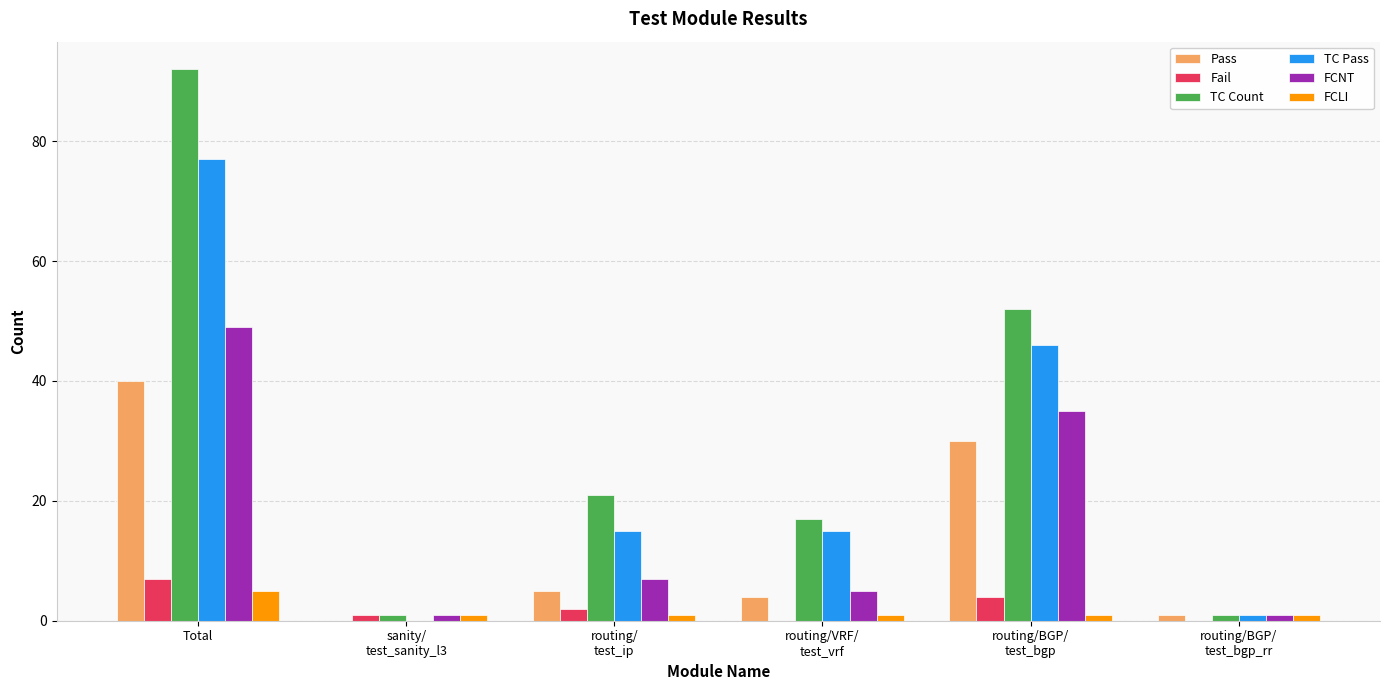

What are all the series names shown in the legend?

Pass, Fail, TC Count, TC Pass, FCNT, FCLI